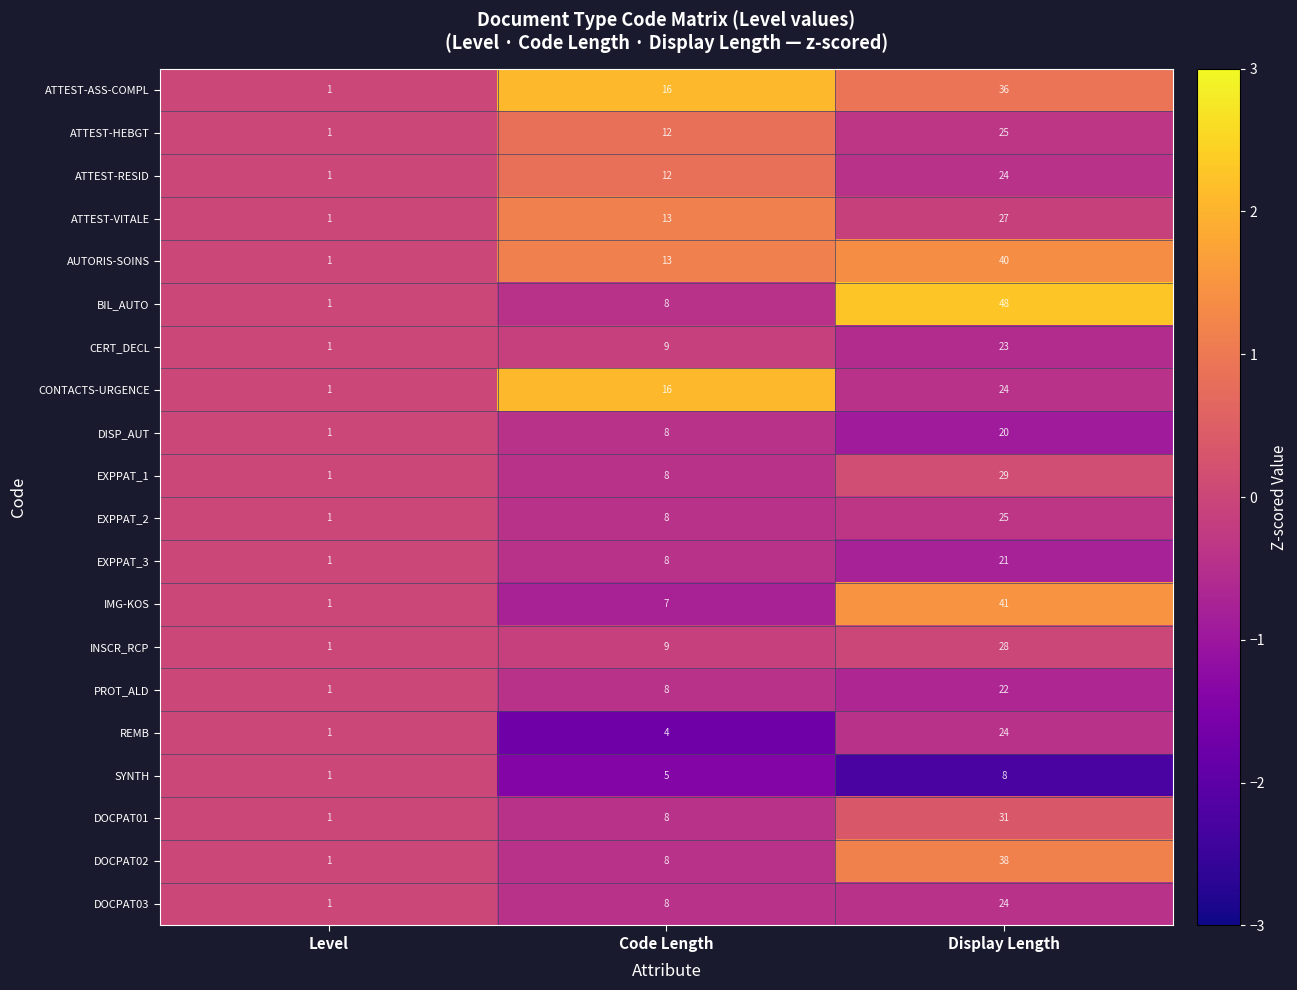

What is the sum of the ATTEST-VITALE values at Level and Code Length?

14